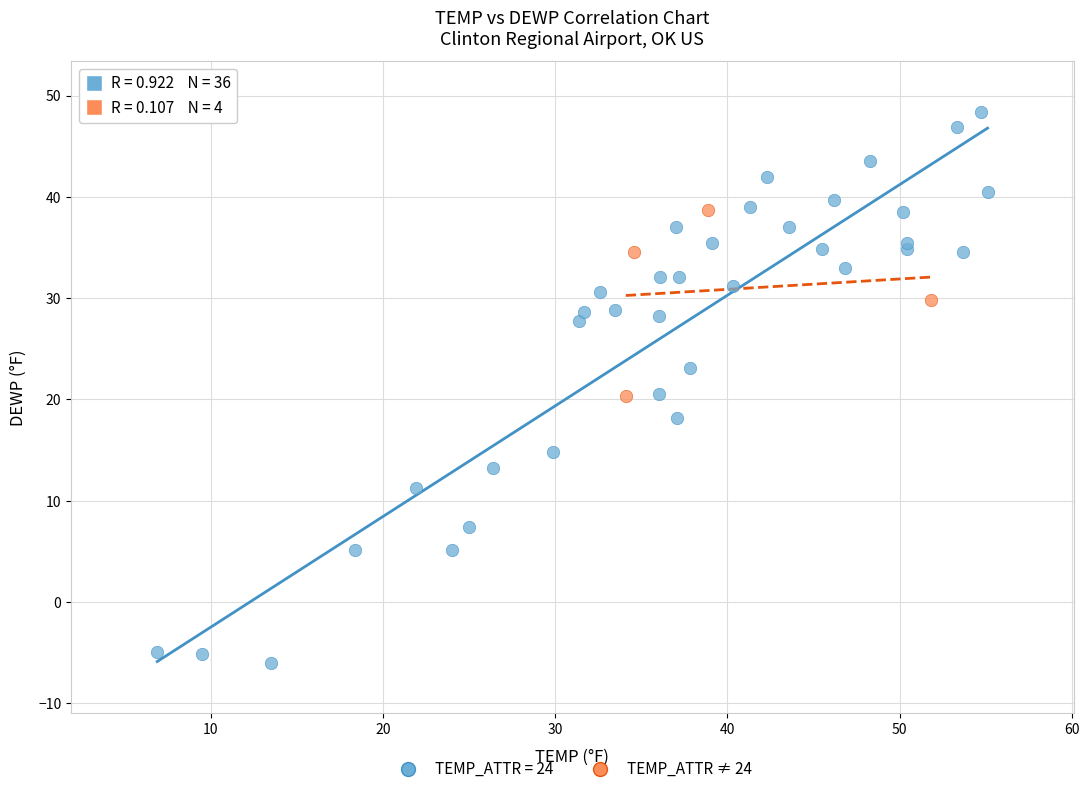

Which series reaches the minimum Y coordinate?

TEMP_ATTR = 24